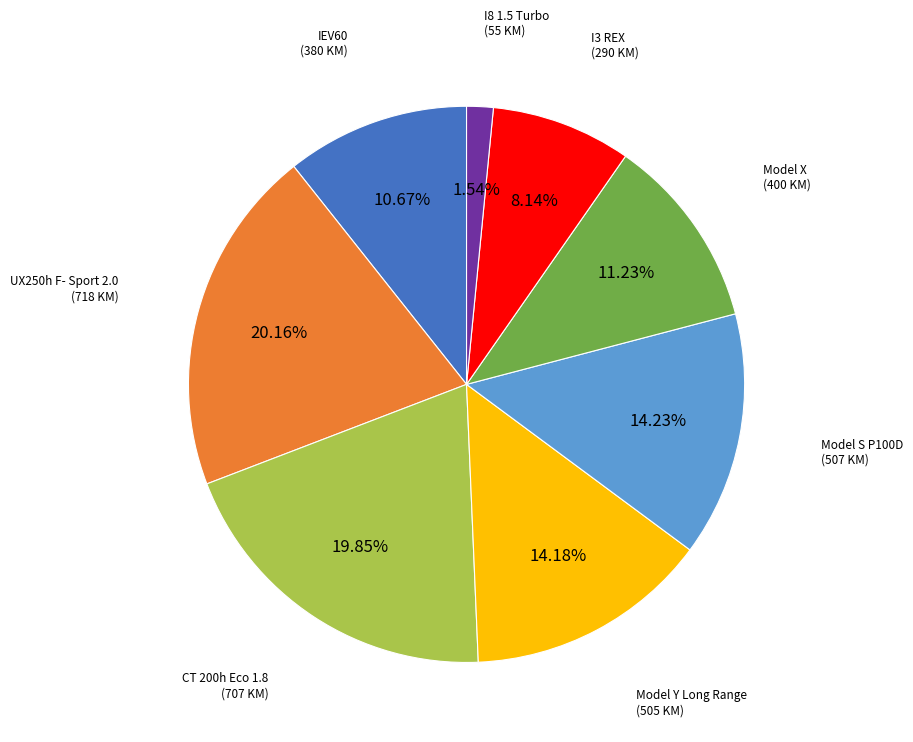

Is there a majority slice in this chart?

No